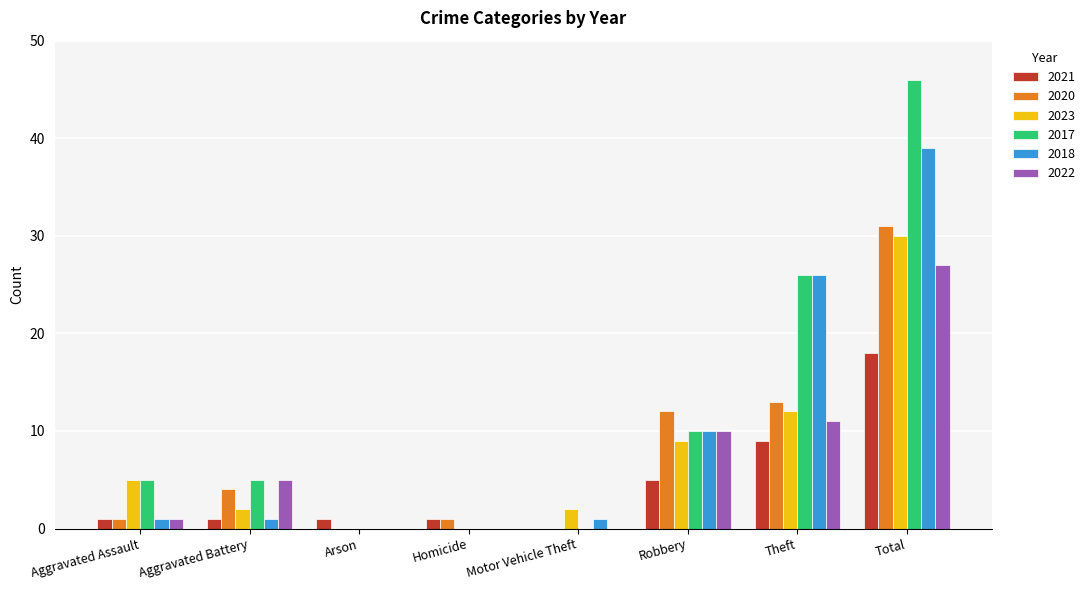

What is the sum of all 2023 values?

60